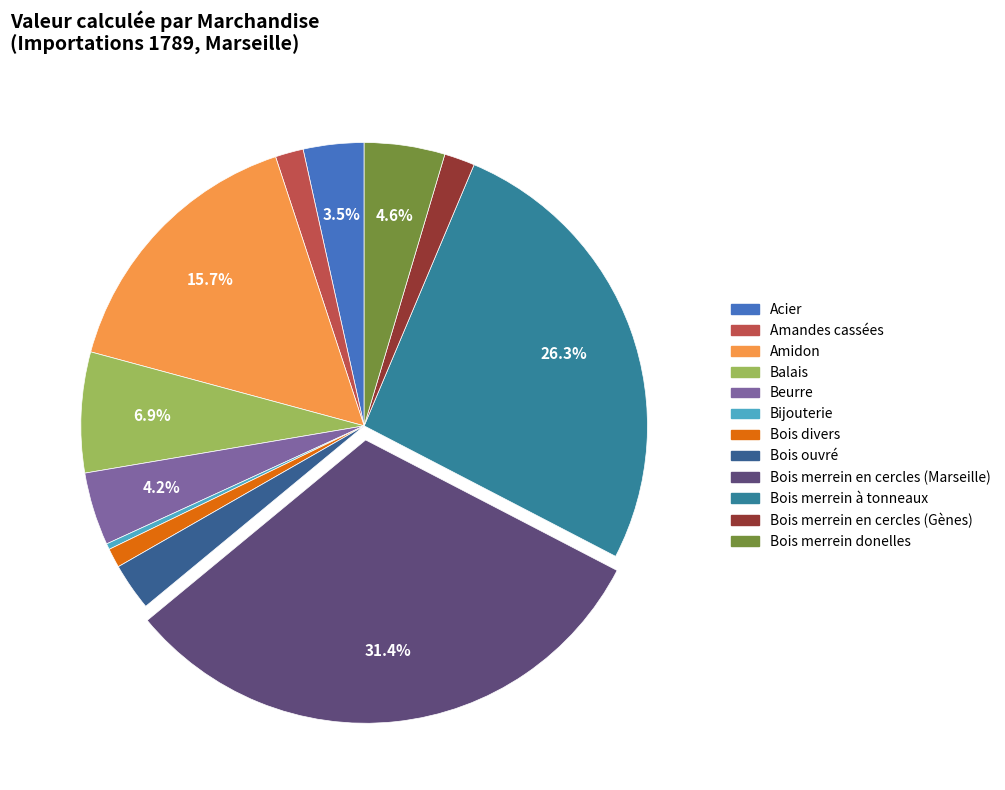

How many slices are in this pie chart?

12